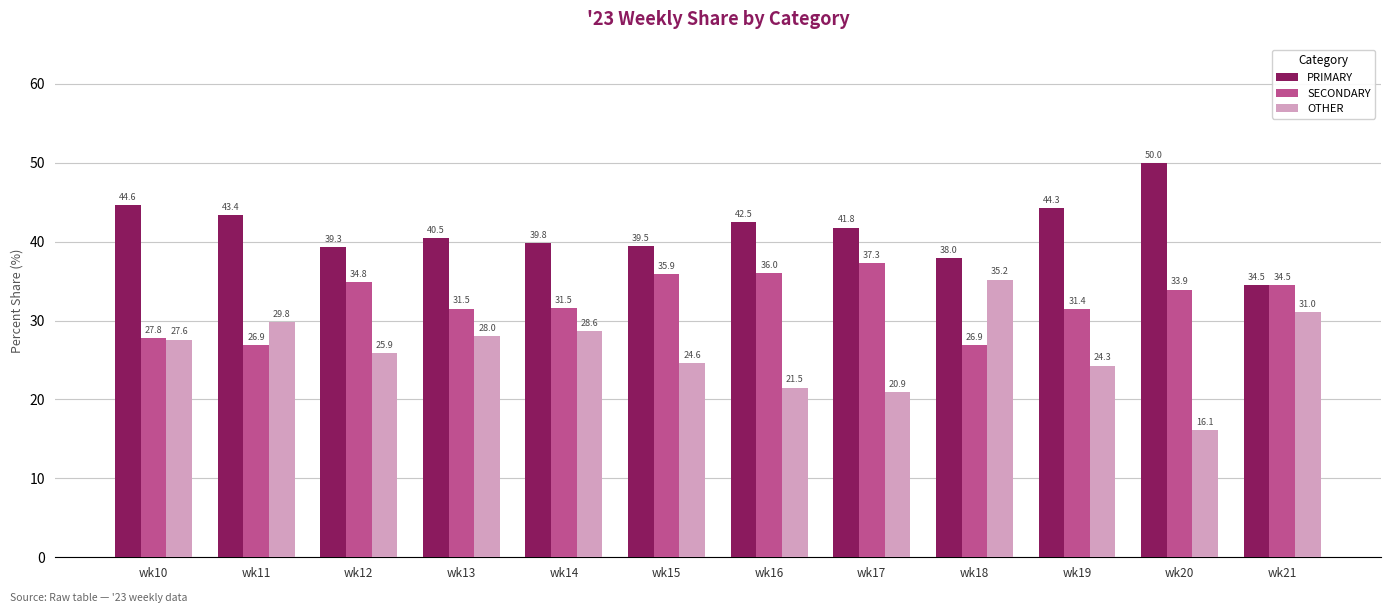

Reading left to right, what are all the values shown in this chart?

PRIMARY: wk10=44.6	wk11=43.4	wk12=39.3	wk13=40.5	wk14=39.8	wk15=39.5	wk16=42.5	wk17=41.8	wk18=38.0	wk19=44.3	wk20=50.0	wk21=34.5
SECONDARY: wk10=27.8	wk11=26.9	wk12=34.8	wk13=31.5	wk14=31.5	wk15=35.9	wk16=36.0	wk17=37.3	wk18=26.9	wk19=31.4	wk20=33.9	wk21=34.5
OTHER: wk10=27.6	wk11=29.8	wk12=25.9	wk13=28.0	wk14=28.6	wk15=24.6	wk16=21.5	wk17=20.9	wk18=35.2	wk19=24.3	wk20=16.1	wk21=31.0